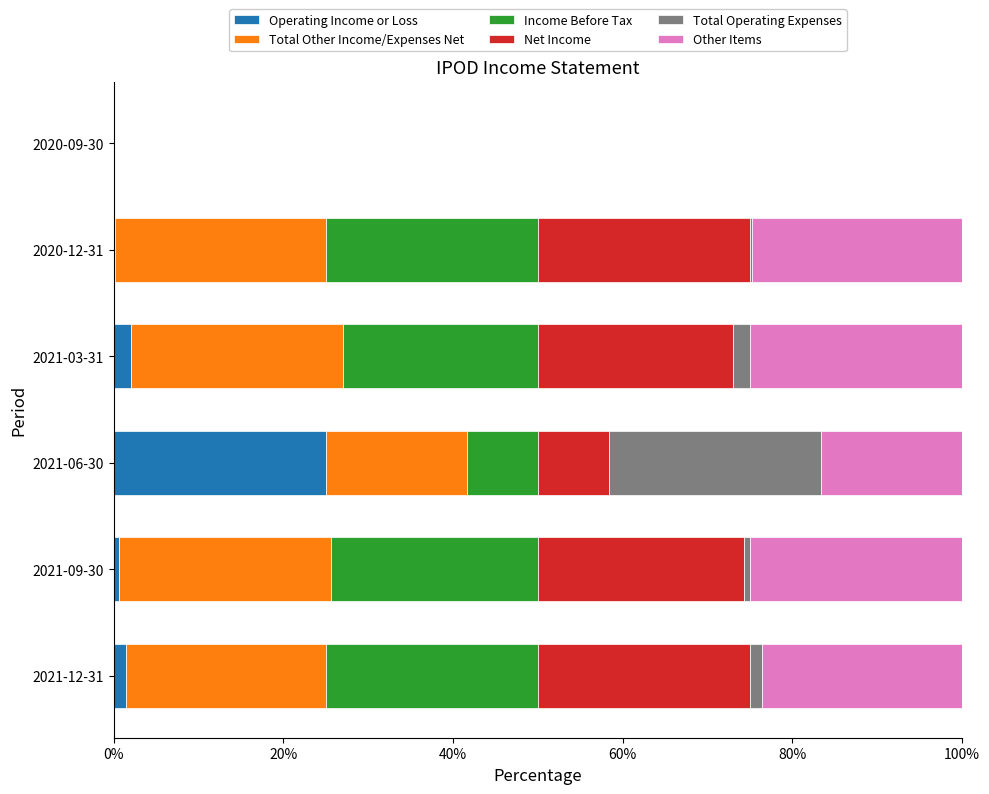

What is the total value across all series at 2021-03-31?

100.0